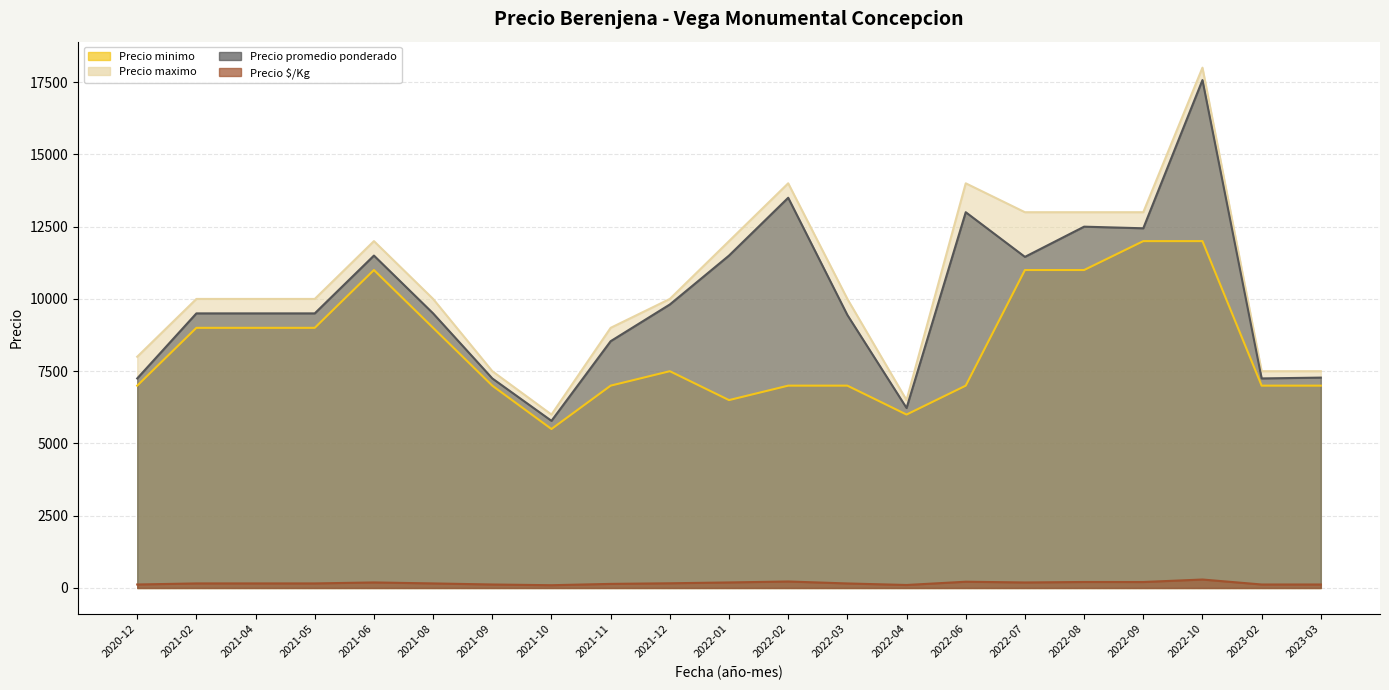

What is the highest value of the Precio maximo series?

18000